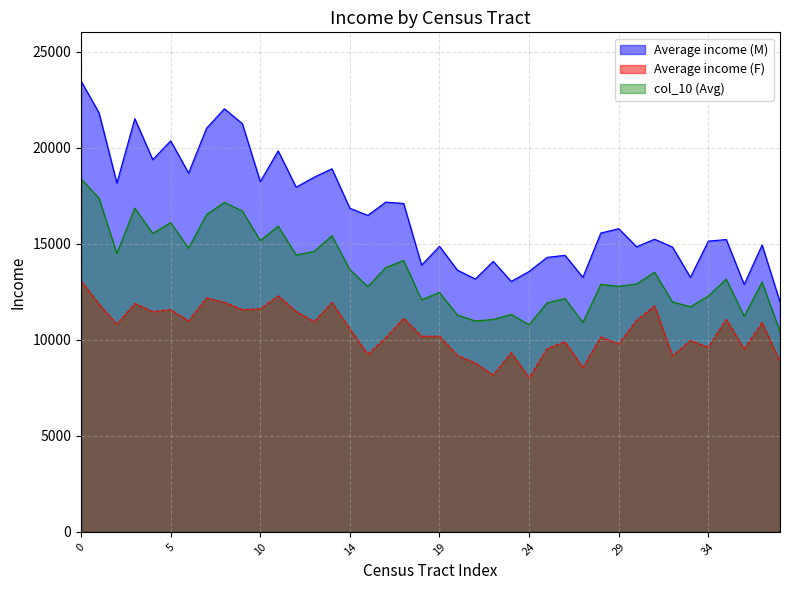

List the labels in order of col_10 (Avg) value, largest first.

0, 1, 8, 3, 9, 7, 5, 11, 4, 13, 10, 6, 12.02, 2, 12.01, 17, 16, 14, 31, 35, 37, 30, 28, 29, 15, 19, 34, 26, 18, 32, 25, 33, 23, 20, 36, 22, 21, 27, 24, 38